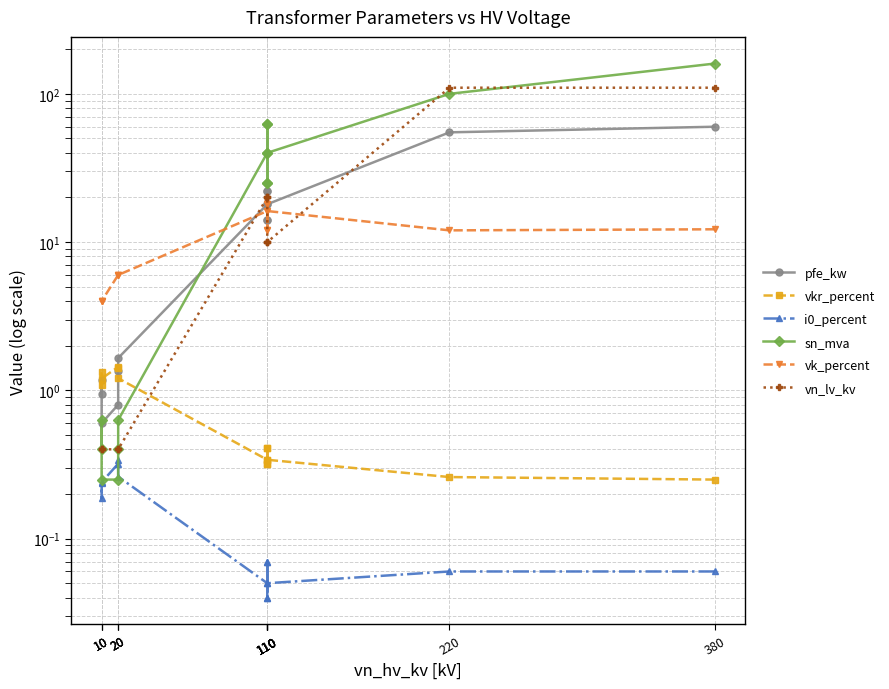

Where do vn_lv_kv and vkr_percent first cross each other?

110 and 20